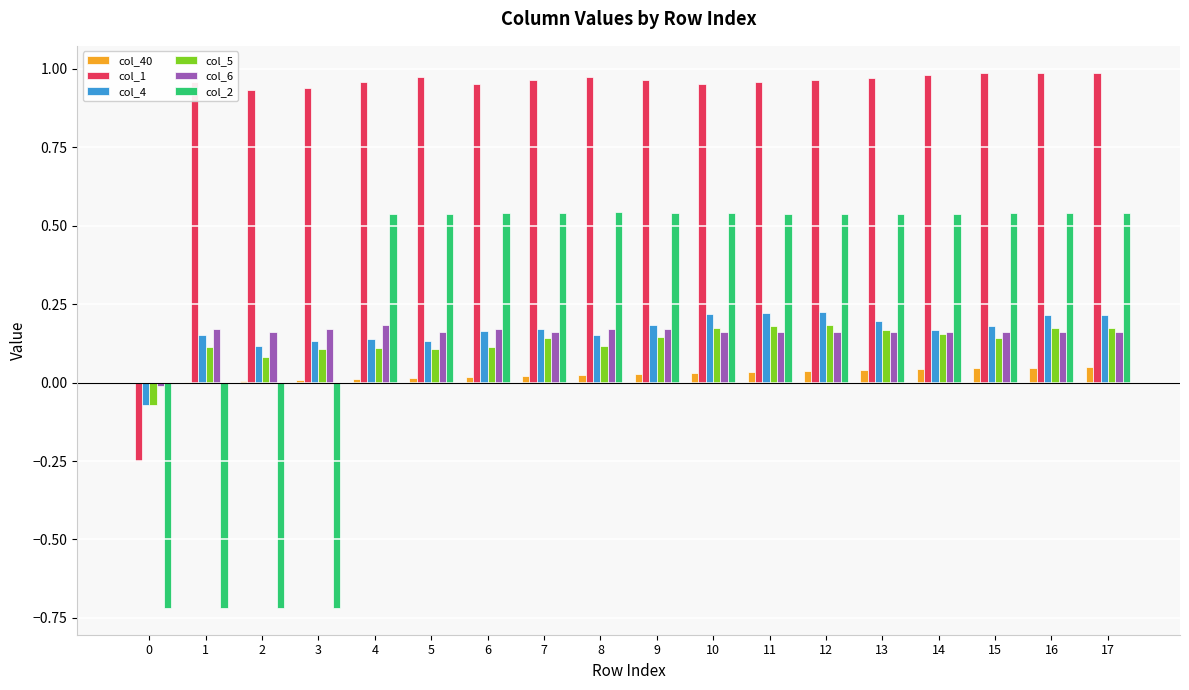

The col_40 series shows 0.0 at 7. True or false?

True